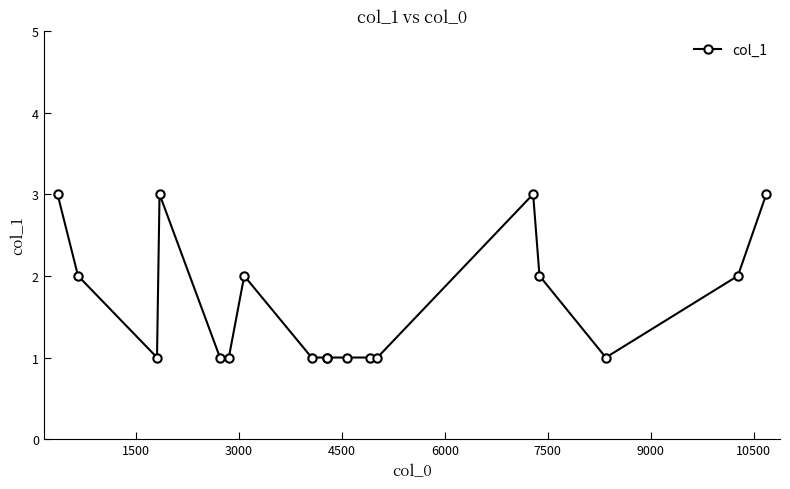

Does the chart have visible grid lines?

No